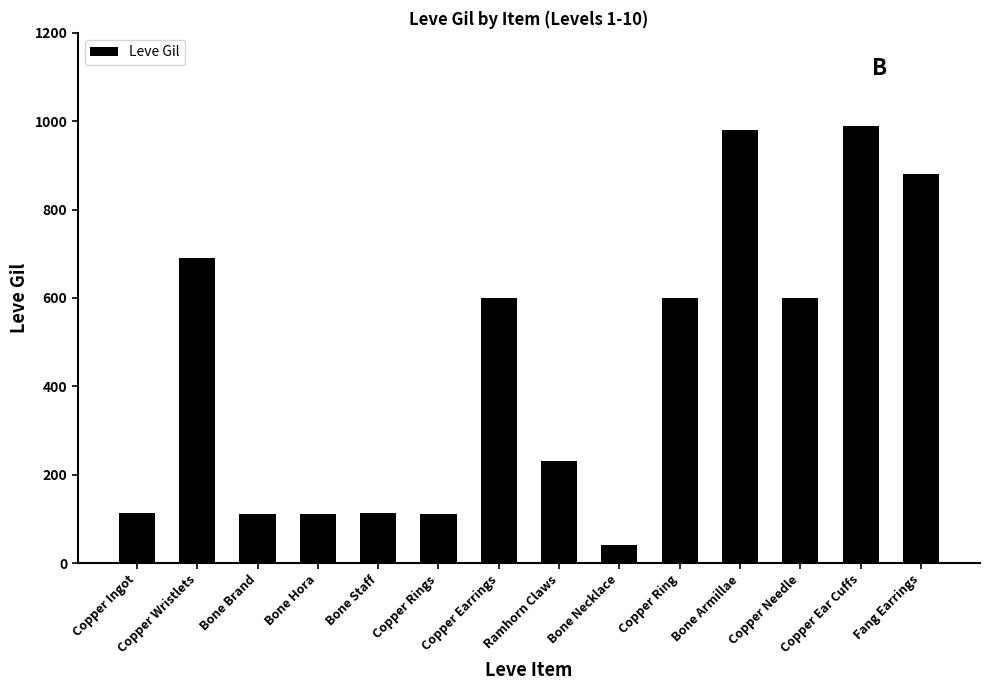

True or false: the data shows 190 at Bone Brand.

False